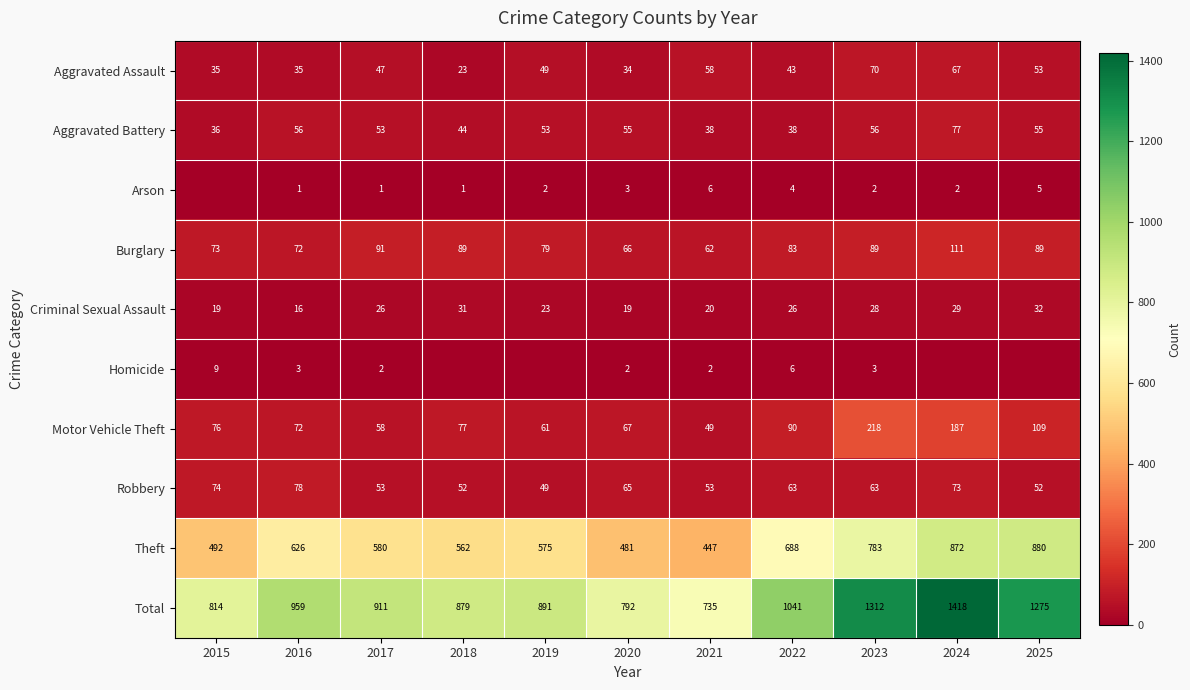

The Theft series shows 688 at 2022. True or false?

True